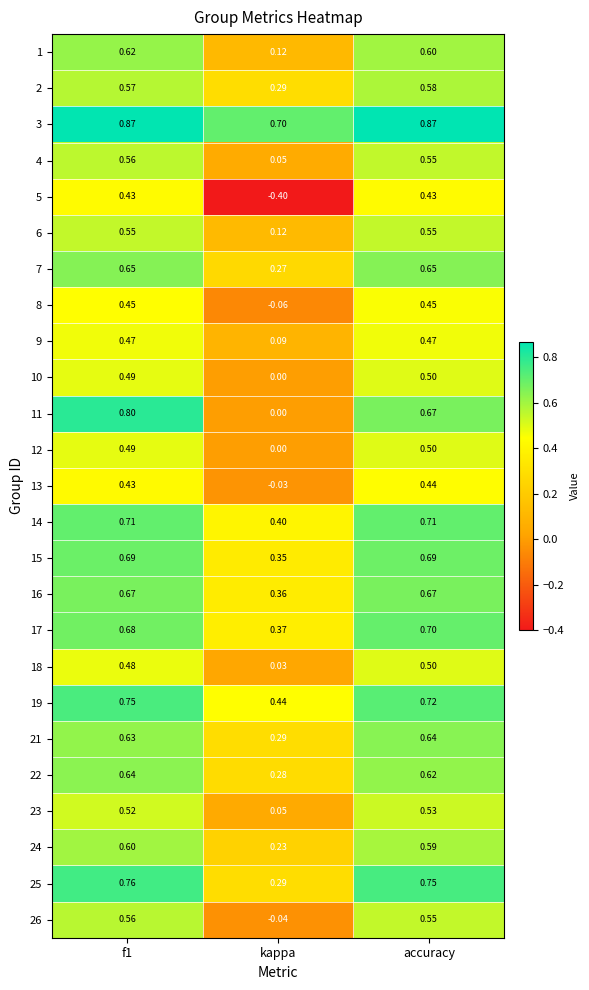

Where is 26 nearest to the value 0?

kappa